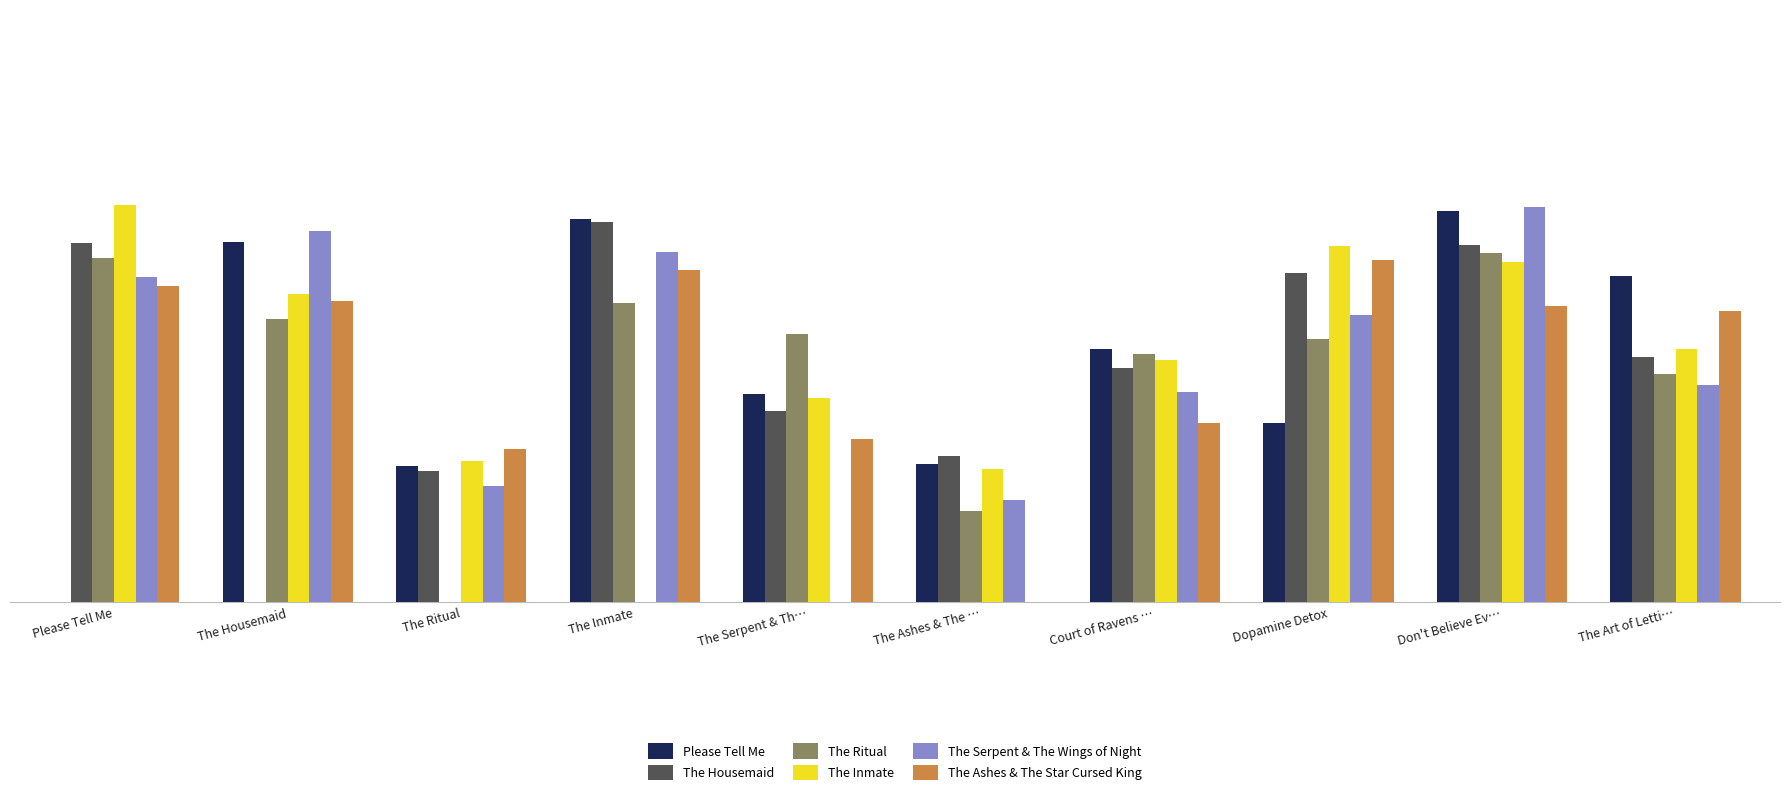

Where is Please Tell Me nearest to the value 0?

Please Tell Me